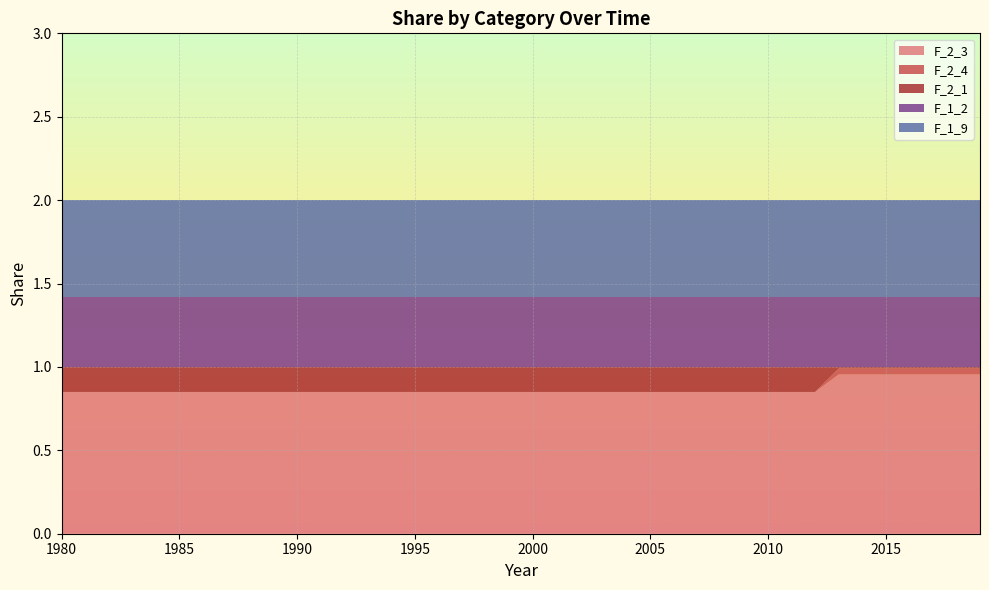

Reading left to right, what are all the values shown in this chart?

F_2_3: 0.8	0.8	0.8	0.8	0.8	0.8	0.8	0.8	0.8	0.8	0.8	0.8	0.8	0.8	0.8	0.8	0.8	0.8	0.8	0.8	0.8	0.8	0.8	0.8	0.8	0.8	0.8	0.8	0.8	0.8	0.8	0.8	0.8	1.0	1.0	1.0	1.0	1.0	1.0	1.0
F_2_4: 0.0	0.0	0.0	0.0	0.0	0.0	0.0	0.0	0.0	0.0	0.0	0.0	0.0	0.0	0.0	0.0	0.0	0.0	0.0	0.0	0.0	0.0	0.0	0.0	0.0	0.0	0.0	0.0	0.0	0.0	0.0	0.0	0.0	0.0	0.0	0.0	0.0	0.0	0.0	0.0
F_2_1: 0.1	0.1	0.1	0.1	0.1	0.1	0.1	0.1	0.1	0.1	0.1	0.1	0.1	0.1	0.1	0.1	0.1	0.1	0.1	0.1	0.1	0.1	0.1	0.1	0.1	0.1	0.1	0.1	0.1	0.1	0.1	0.1	0.1	0.0	0.0	0.0	0.0	0.0	0.0	0.0
F_1_2: 0.4	0.4	0.4	0.4	0.4	0.4	0.4	0.4	0.4	0.4	0.4	0.4	0.4	0.4	0.4	0.4	0.4	0.4	0.4	0.4	0.4	0.4	0.4	0.4	0.4	0.4	0.4	0.4	0.4	0.4	0.4	0.4	0.4	0.4	0.4	0.4	0.4	0.4	0.4	0.4
F_1_9: 0.6	0.6	0.6	0.6	0.6	0.6	0.6	0.6	0.6	0.6	0.6	0.6	0.6	0.6	0.6	0.6	0.6	0.6	0.6	0.6	0.6	0.6	0.6	0.6	0.6	0.6	0.6	0.6	0.6	0.6	0.6	0.6	0.6	0.6	0.6	0.6	0.6	0.6	0.6	0.6